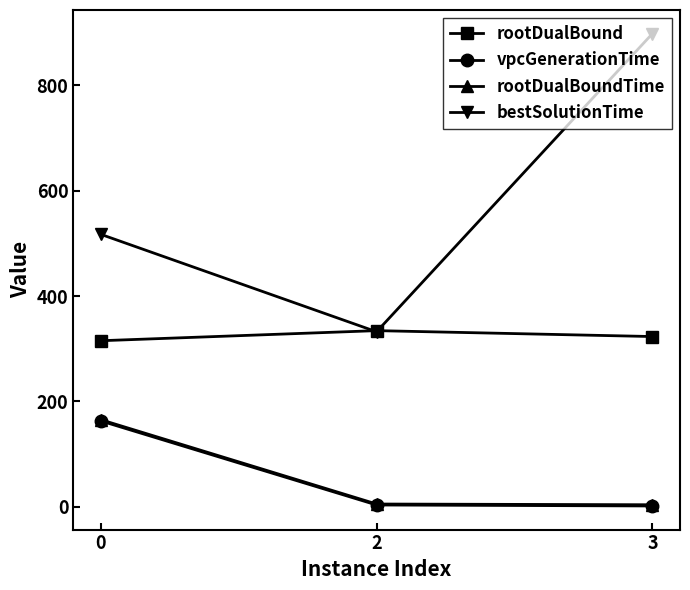

Which series has the largest total across all categories?

bestSolutionTime